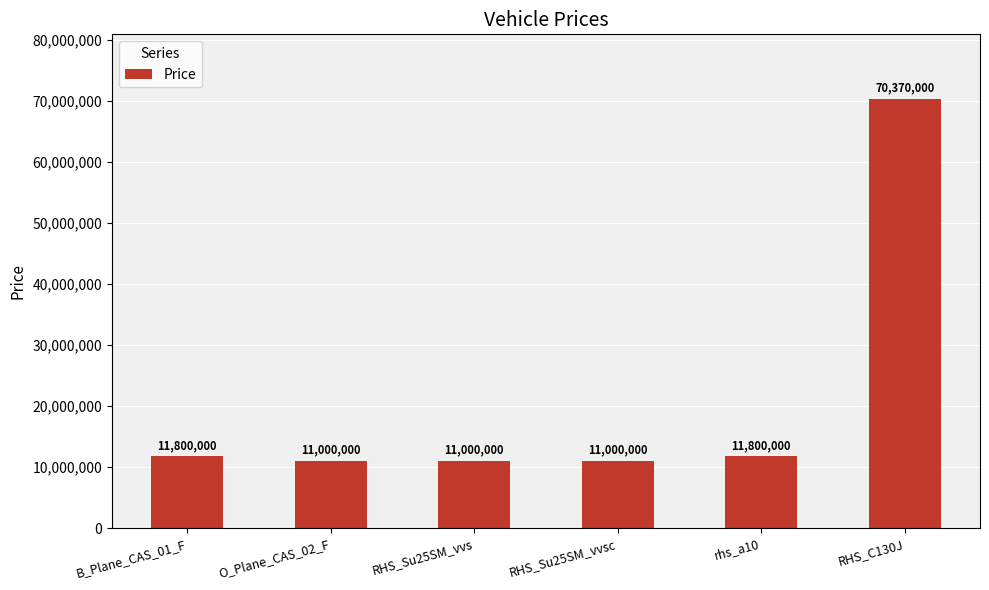

What is the difference between the maximum and second lowest values?

59370000